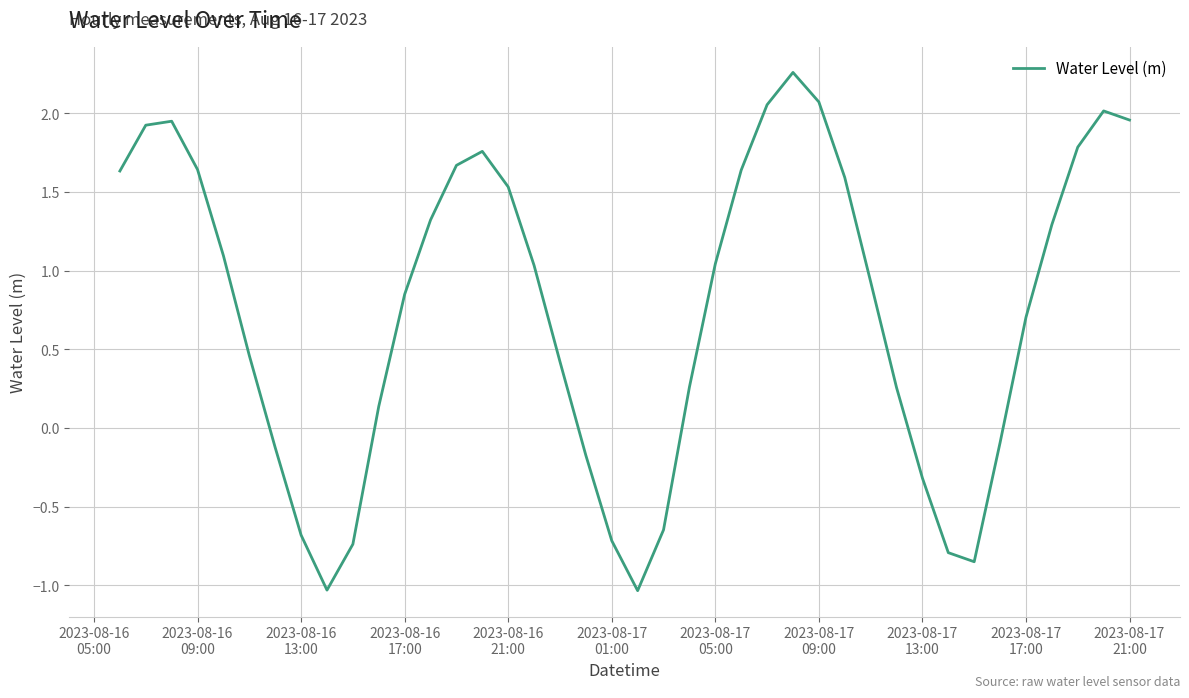

What is the minimum value shown in the chart?

-1.0